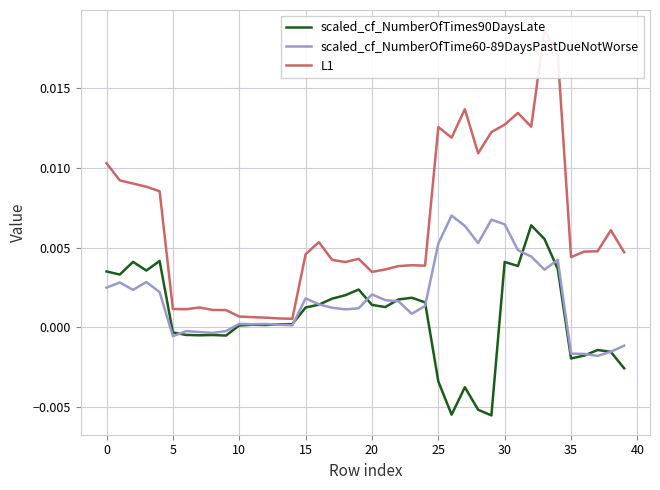

At which label does scaled_cf_NumberOfTime60-89DaysPastDueNotWorse reach its minimum?

37